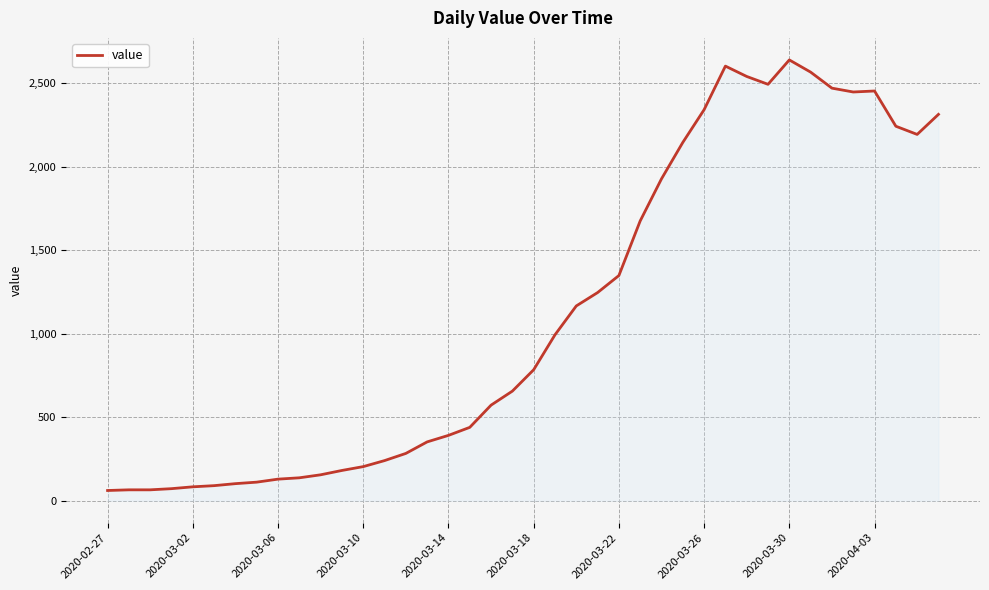

What is the difference between the maximum and minimum values?

2578